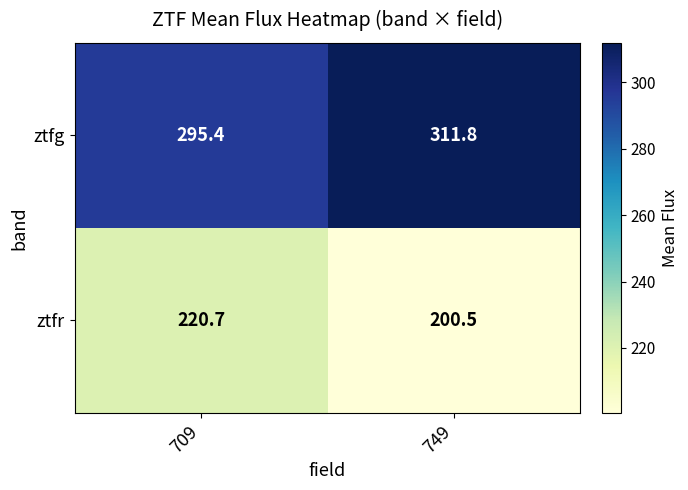

What is the total value across all series at 709?

516.1